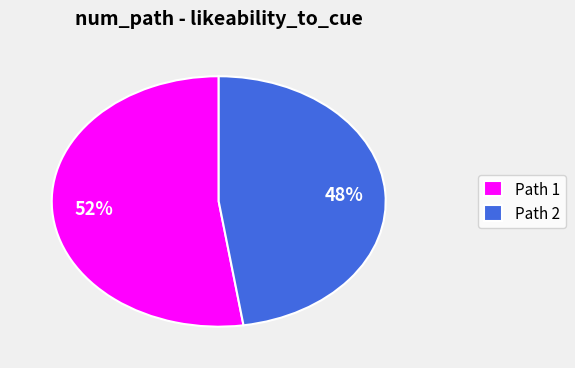

What is the largest slice in the pie chart?

Path 1